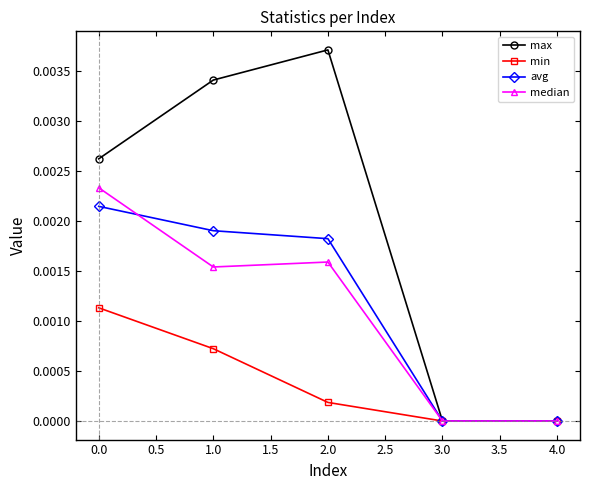

Which series has the largest range (max minus min)?

max